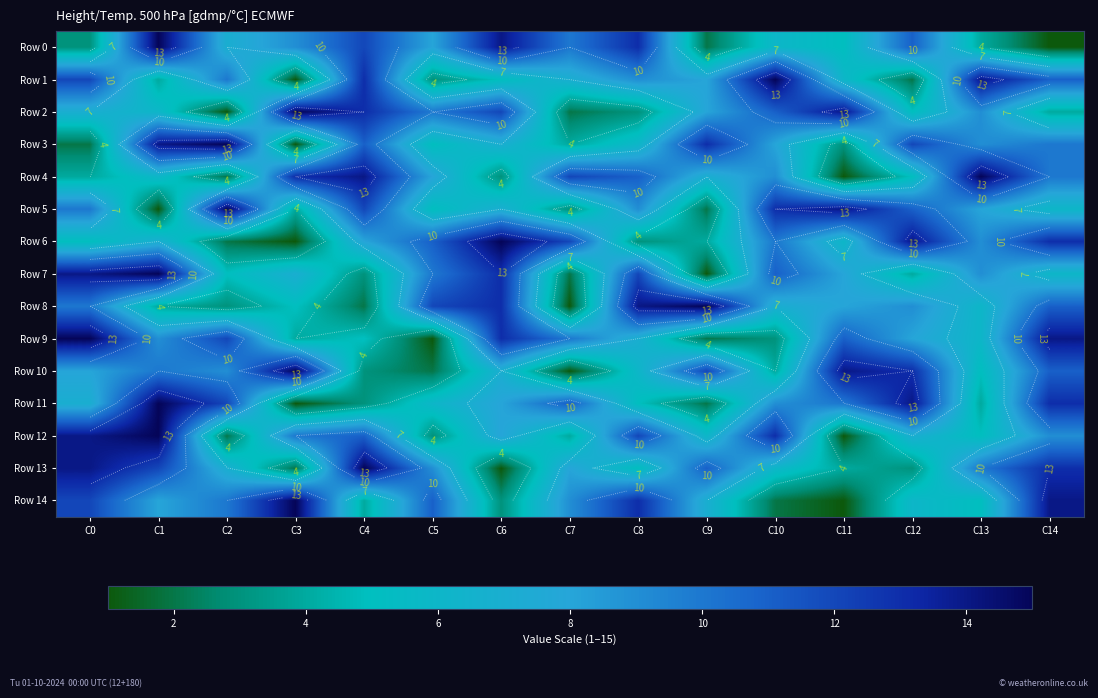

Rank the categories by Row 14 value from lowest to highest.

C11, C10, C6, C4, C13, C12, C9, C1, C7, C2, C5, C0, C8, C14, C3